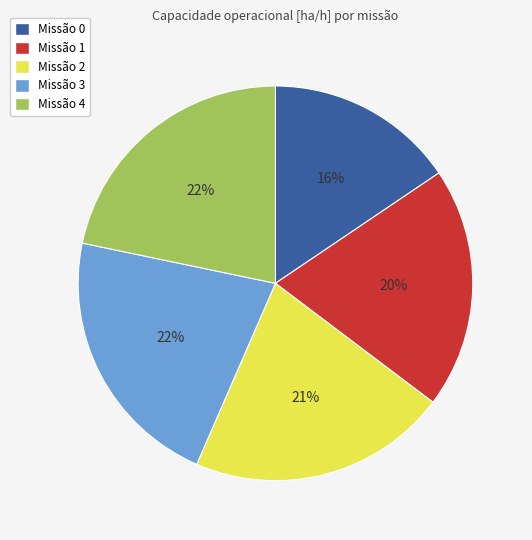

To the nearest percent, what is the average slice percentage?

20%